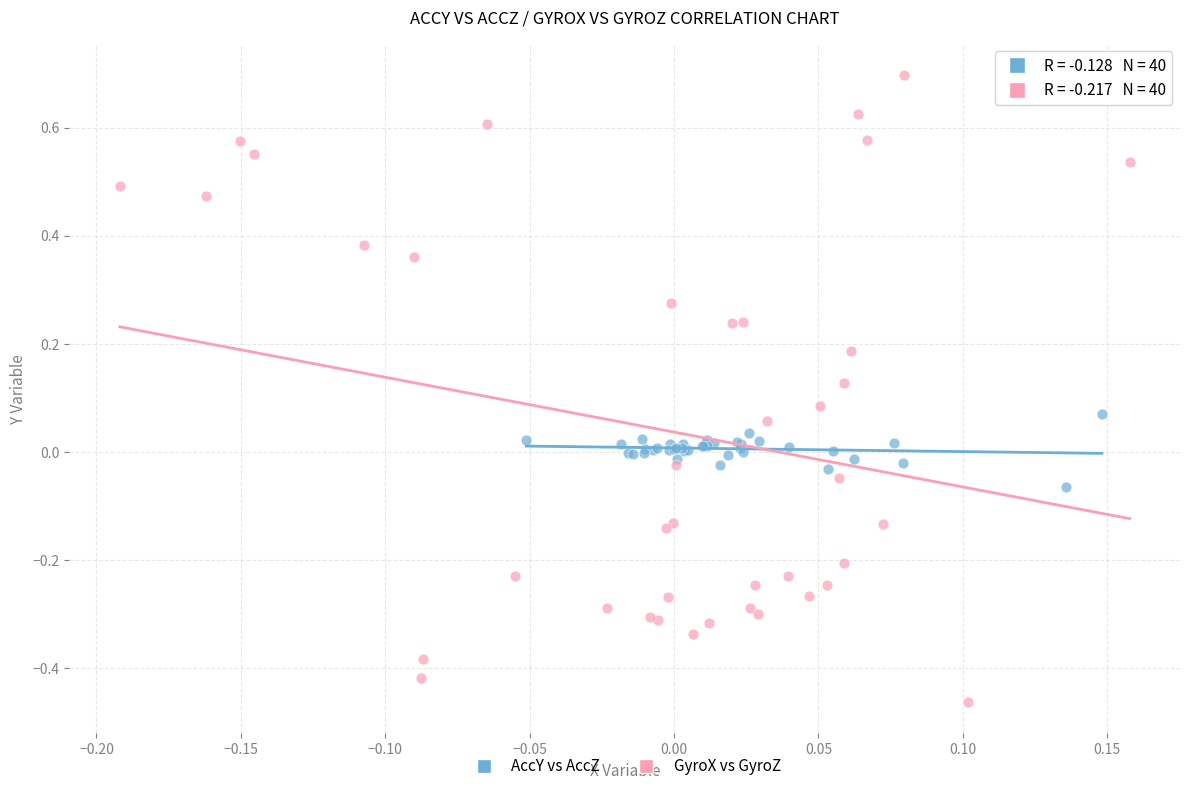

Which series has the largest Y range (max minus min)?

GyroX vs GyroZ